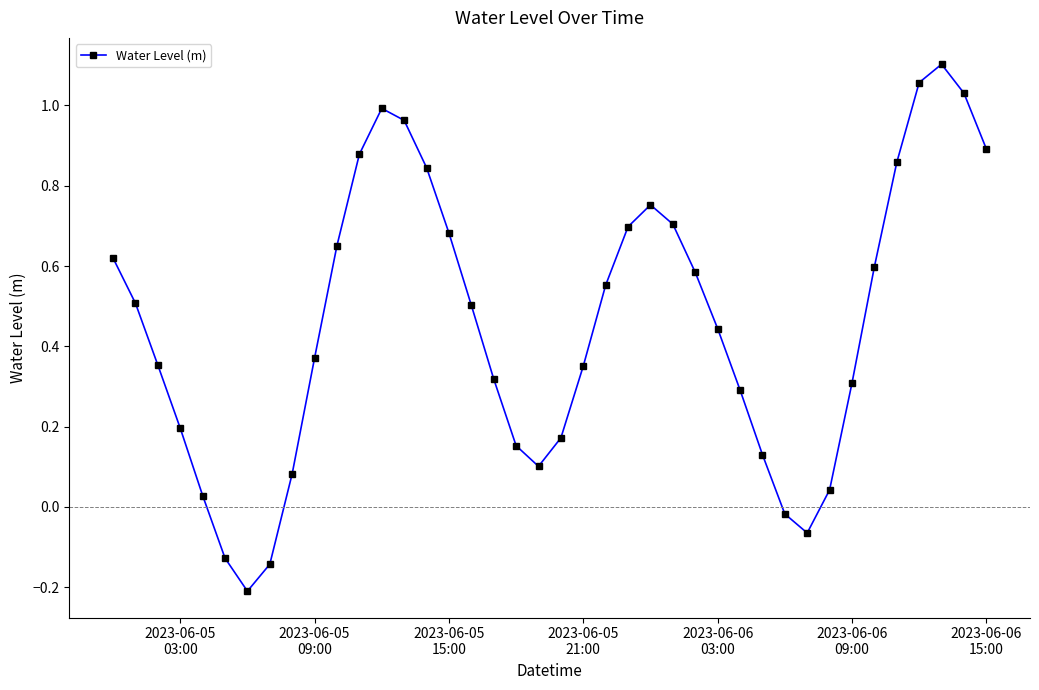

True or false: the data has more than 1 interior local peaks.

True